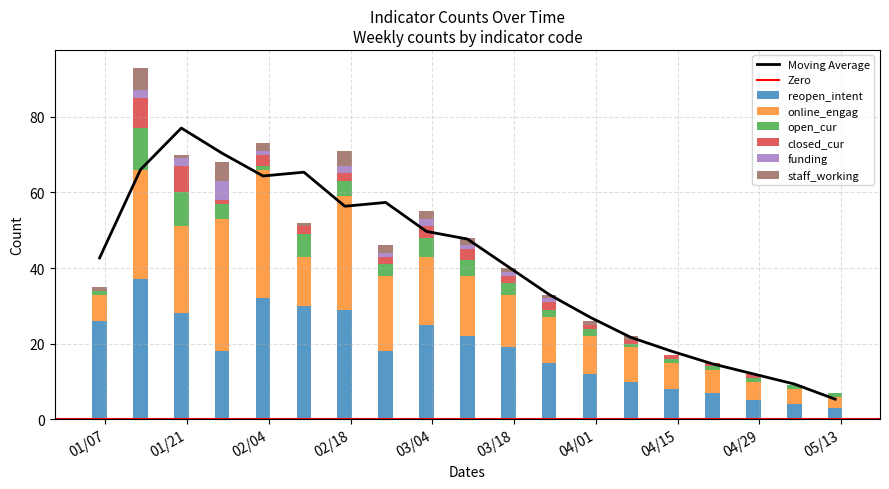

How many positive values does the funding series have?

10